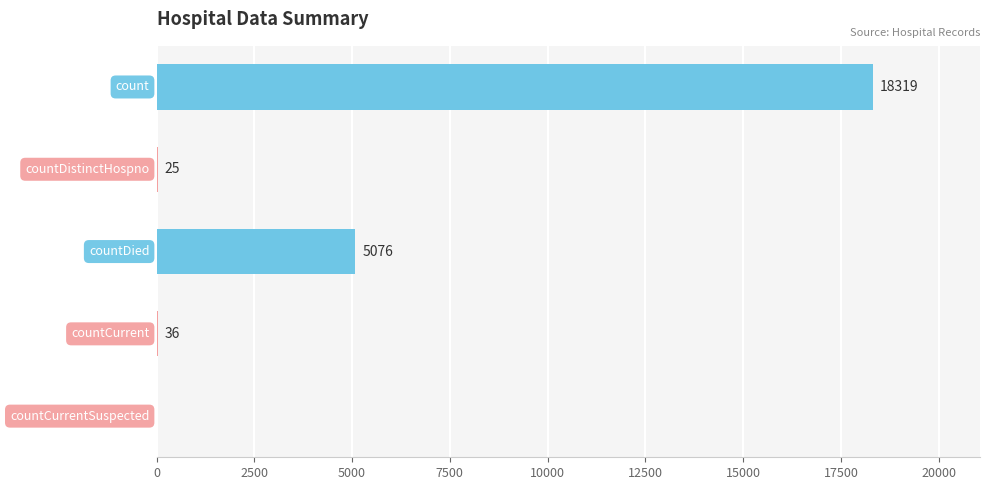

How many distinct data groups are displayed?

1